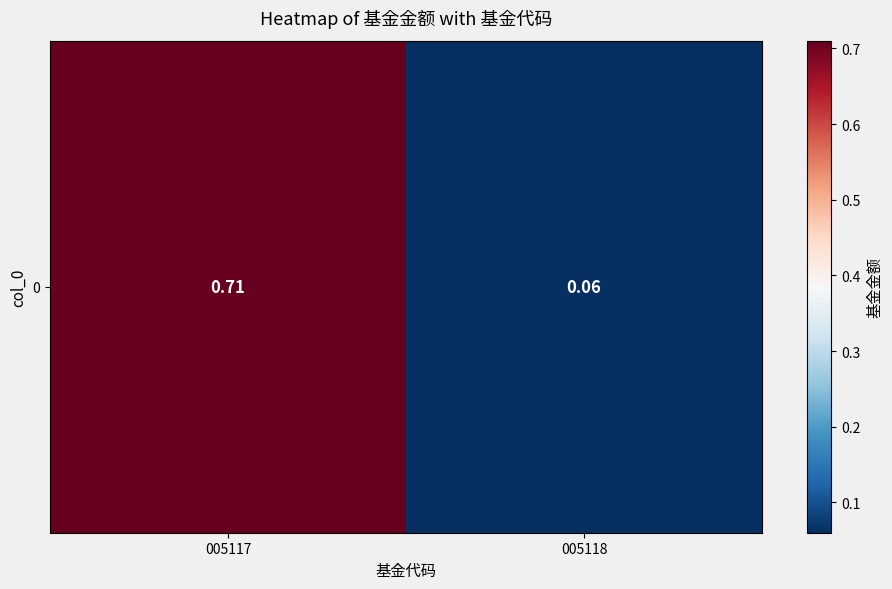

The chart shows a value of 0.1 at 005118. True or false?

False